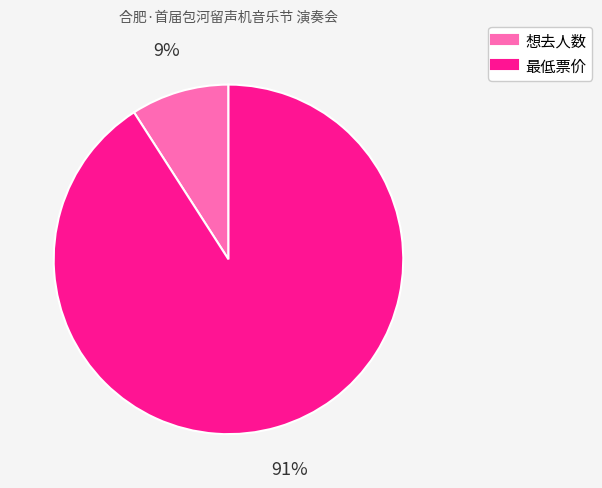

Which has a higher value, 最低票价 or 想去人数?

最低票价